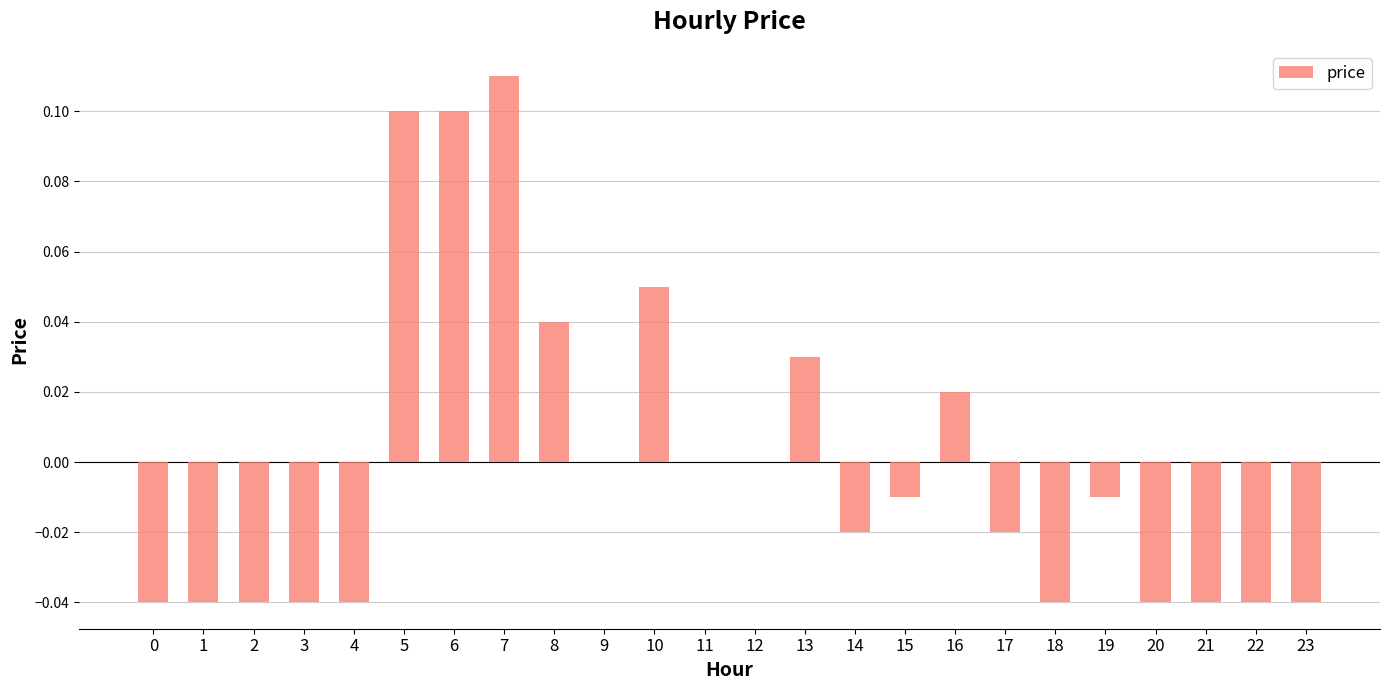

Count the number of data series in this chart.

1